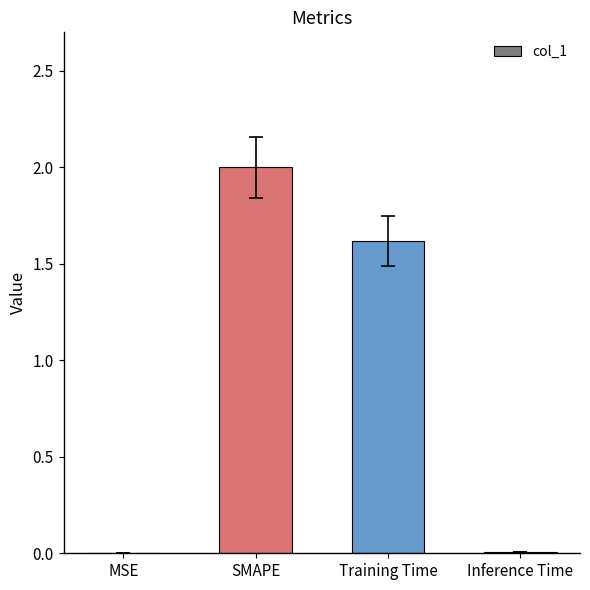

Which category has the highest value across all series?

SMAPE